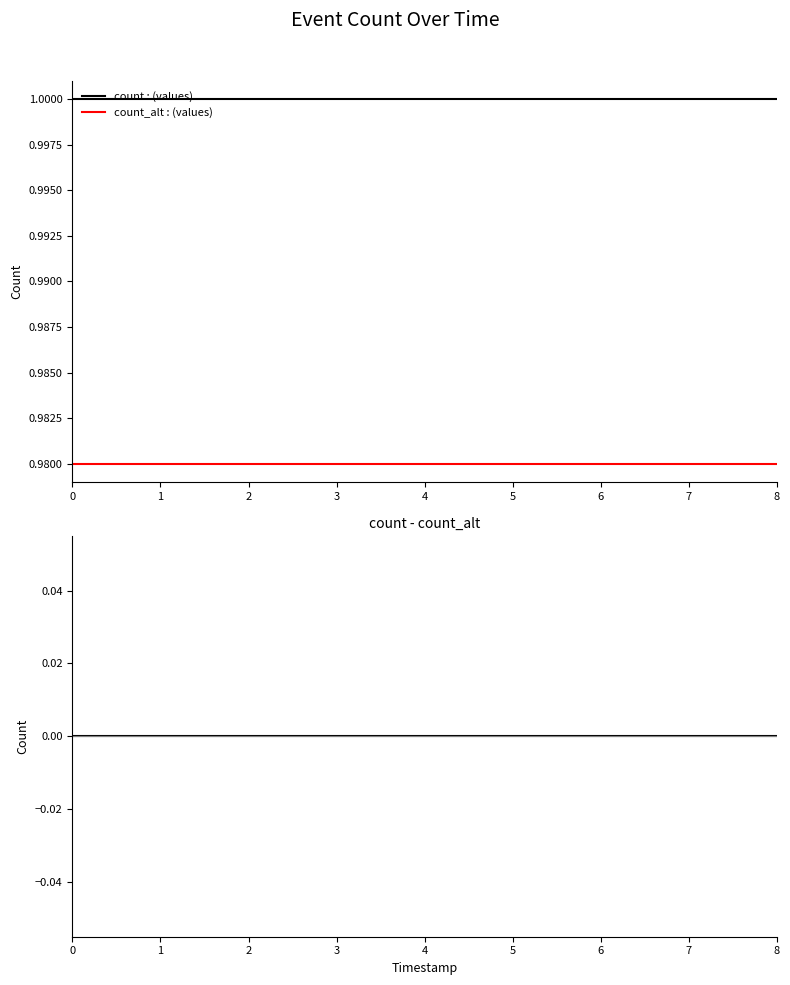

Reading right to left, transcribe all the data shown in this chart.

count: 1.0	1.0	1.0	1.0	1.0	1.0	1.0	1.0	1.0
count_alt: 1.0	1.0	1.0	1.0	1.0	1.0	1.0	1.0	1.0
count-count_alt: 0.0	0.0	0.0	0.0	0.0	0.0	0.0	0.0	0.0